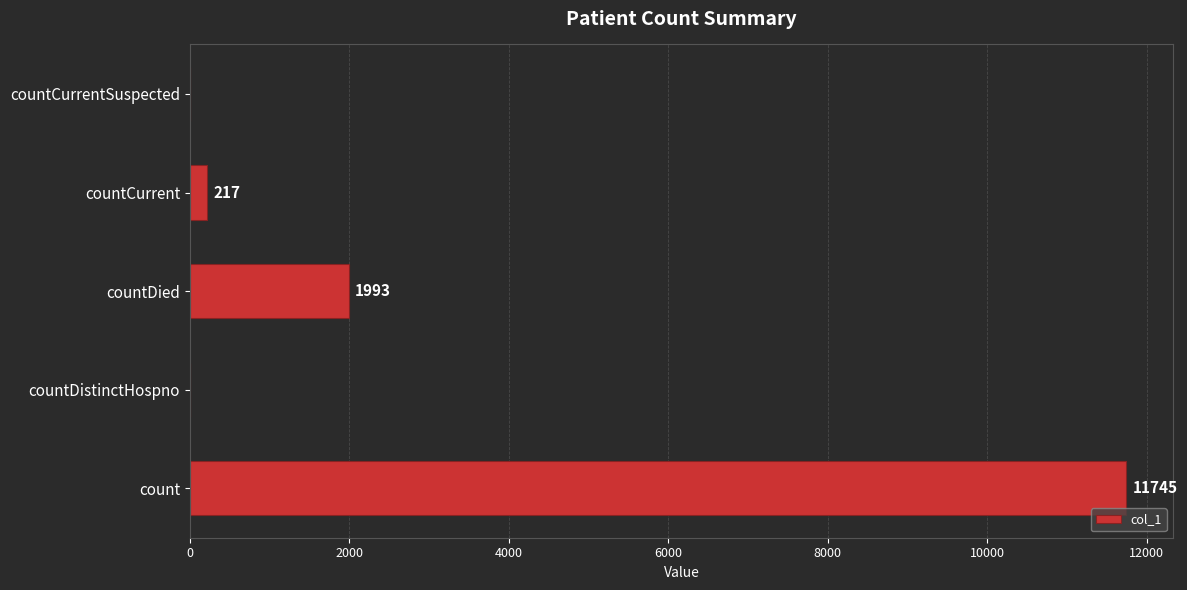

Reading top to bottom, extract all data points from this chart.

countCurrentSuspected=0	countCurrent=217	countDied=1993	countDistinctHospno=0	count=11745